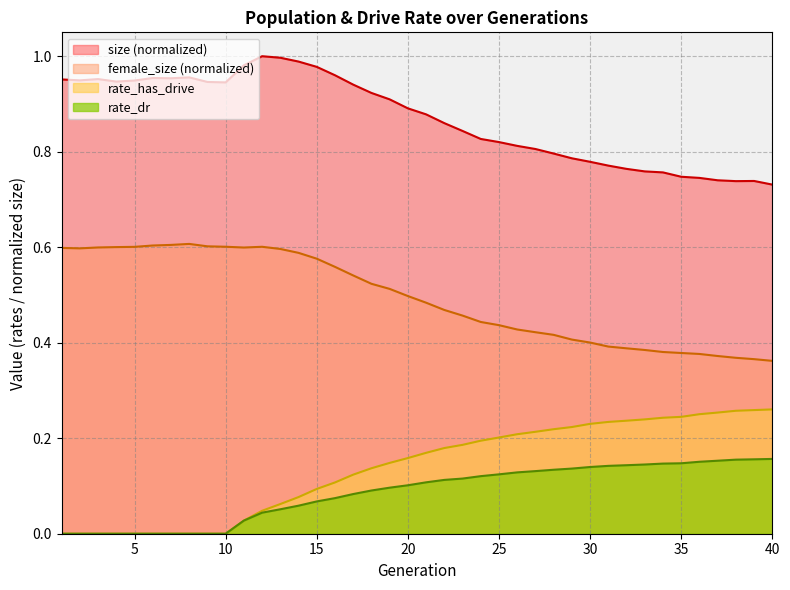

The female_size (normalized) series shows 0.6 at 30. True or false?

False